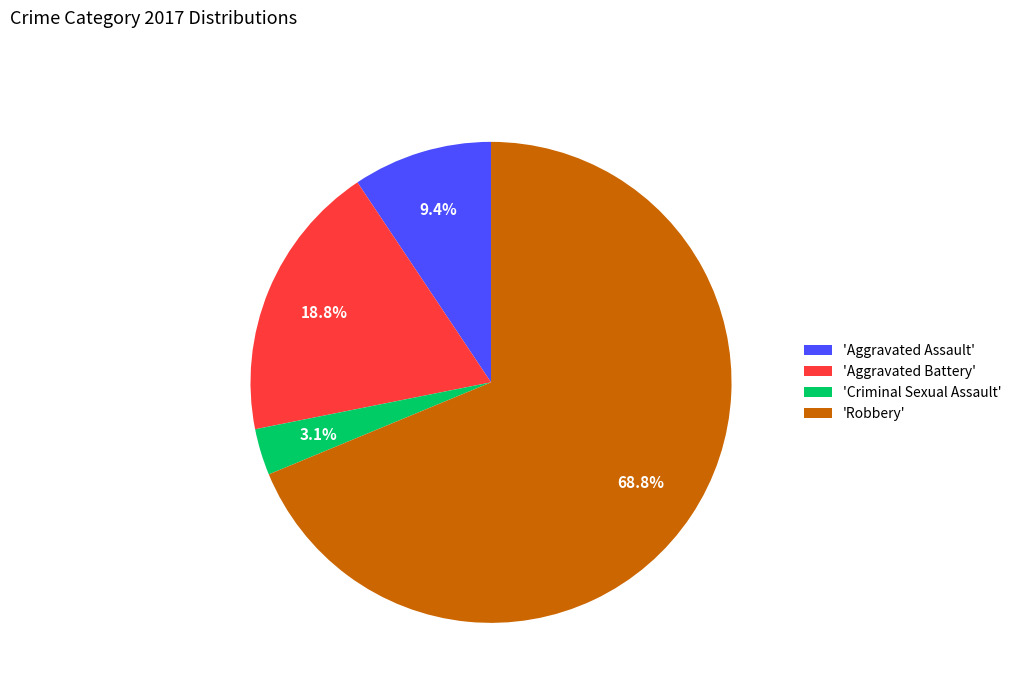

What is the ratio of the value at 'Robbery' to the value at 'Aggravated Battery'?

3.7